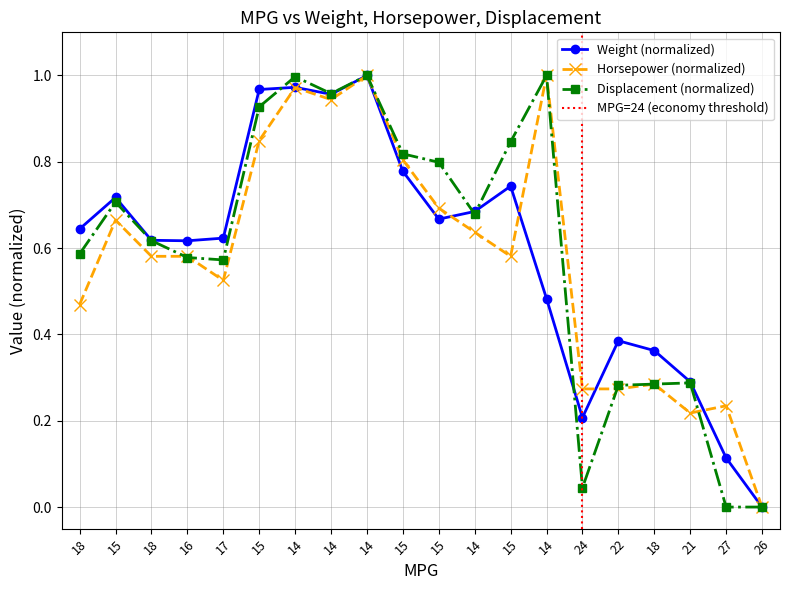

Reading left to right, list all the values displayed in this chart.

weight: 18=0.6	15=0.7	18=0.6	16=0.6	17=0.6	15=1.0	14=1.0	14=1.0	14=1.0	15=0.8	15=0.7	14=0.7	15=0.7	14=0.5	24=0.2	22=0.4	18=0.4	21=0.3	27=0.1	26=0.0
horsepower: 18=0.5	15=0.7	18=0.6	16=0.6	17=0.5	15=0.8	14=1.0	14=0.9	14=1.0	15=0.8	15=0.7	14=0.6	15=0.6	14=1.0	24=0.3	22=0.3	18=0.3	21=0.2	27=0.2	26=0.0
displacement: 18=0.6	15=0.7	18=0.6	16=0.6	17=0.6	15=0.9	14=1.0	14=1.0	14=1.0	15=0.8	15=0.8	14=0.7	15=0.8	14=1.0	24=0.0	22=0.3	18=0.3	21=0.3	27=0.0	26=0.0